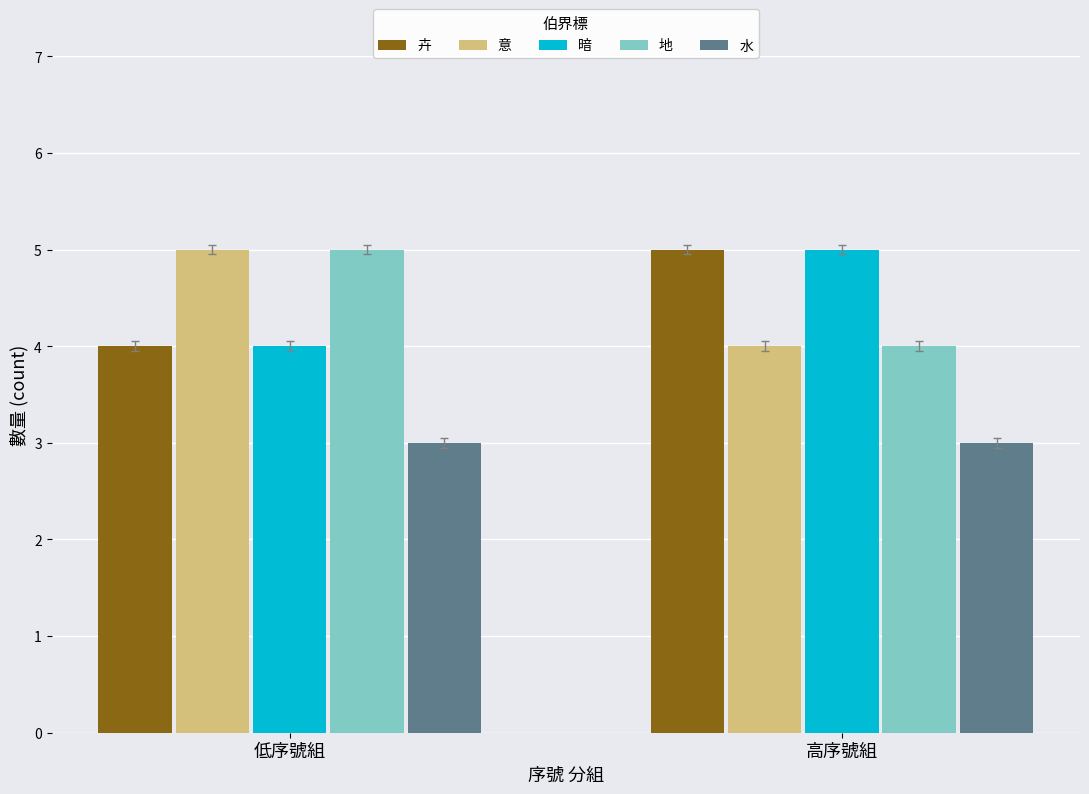

What is the sum of all 水 values?

6